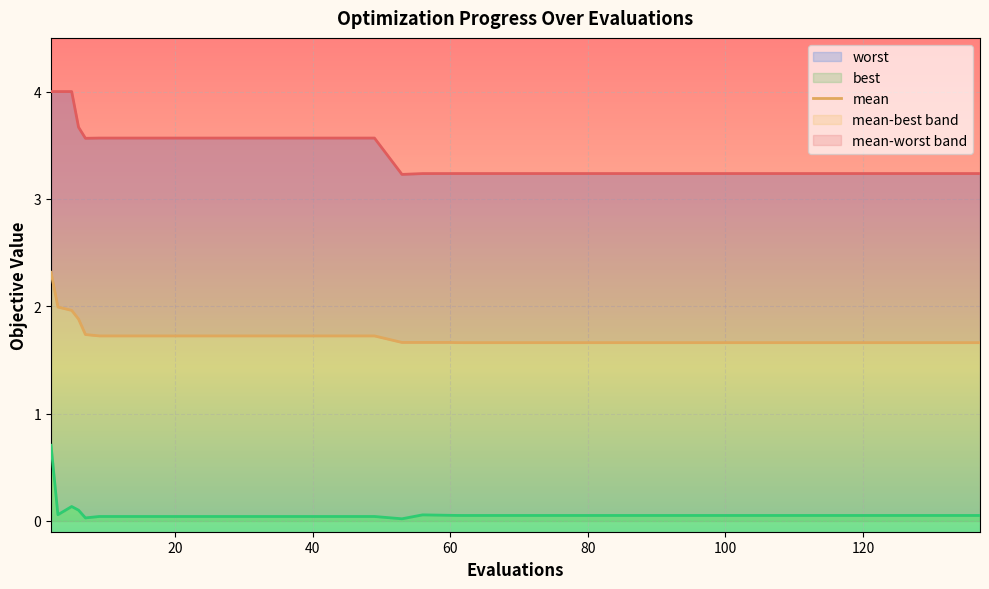

Is it true that mean equals 2.3 at 32?

False